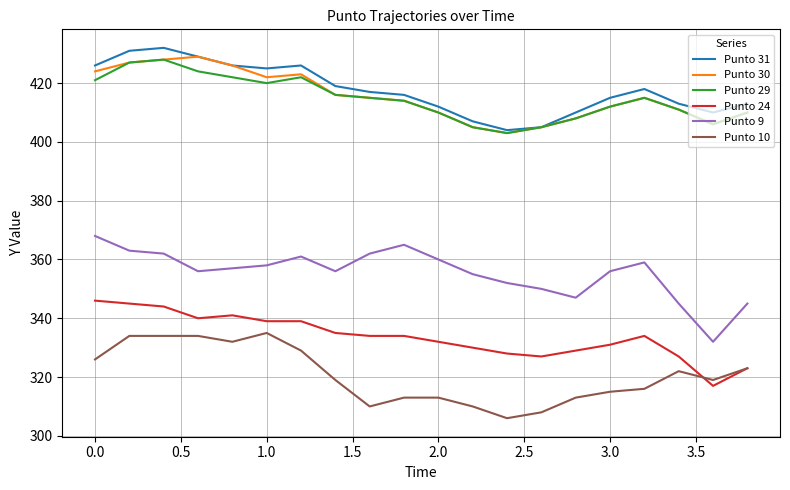

What is the maximum value shown in the chart?

432